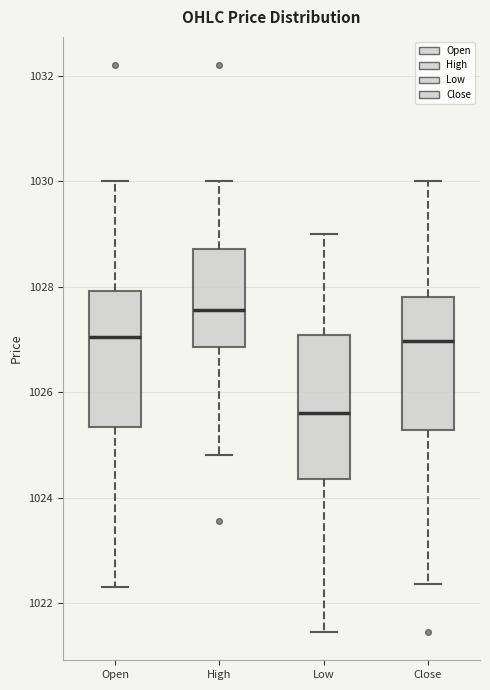

Where does the upper whisker of the box for Open end on the y-axis? The values are not printed on the chart, so give them approximately, as read against the axis.

1030.0